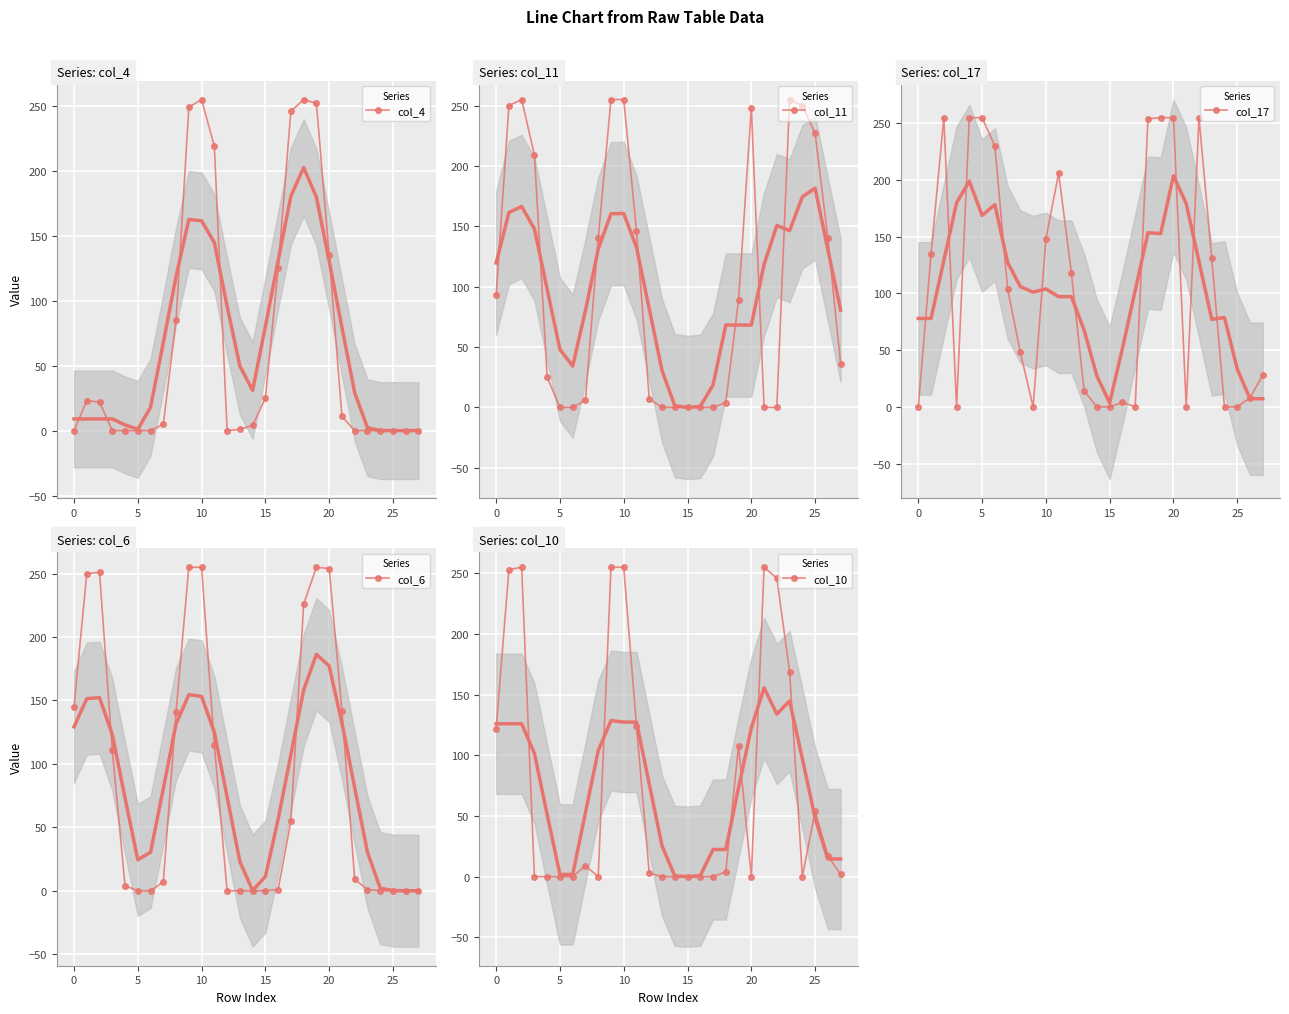

How many values in the col_6 series are below 9?

14